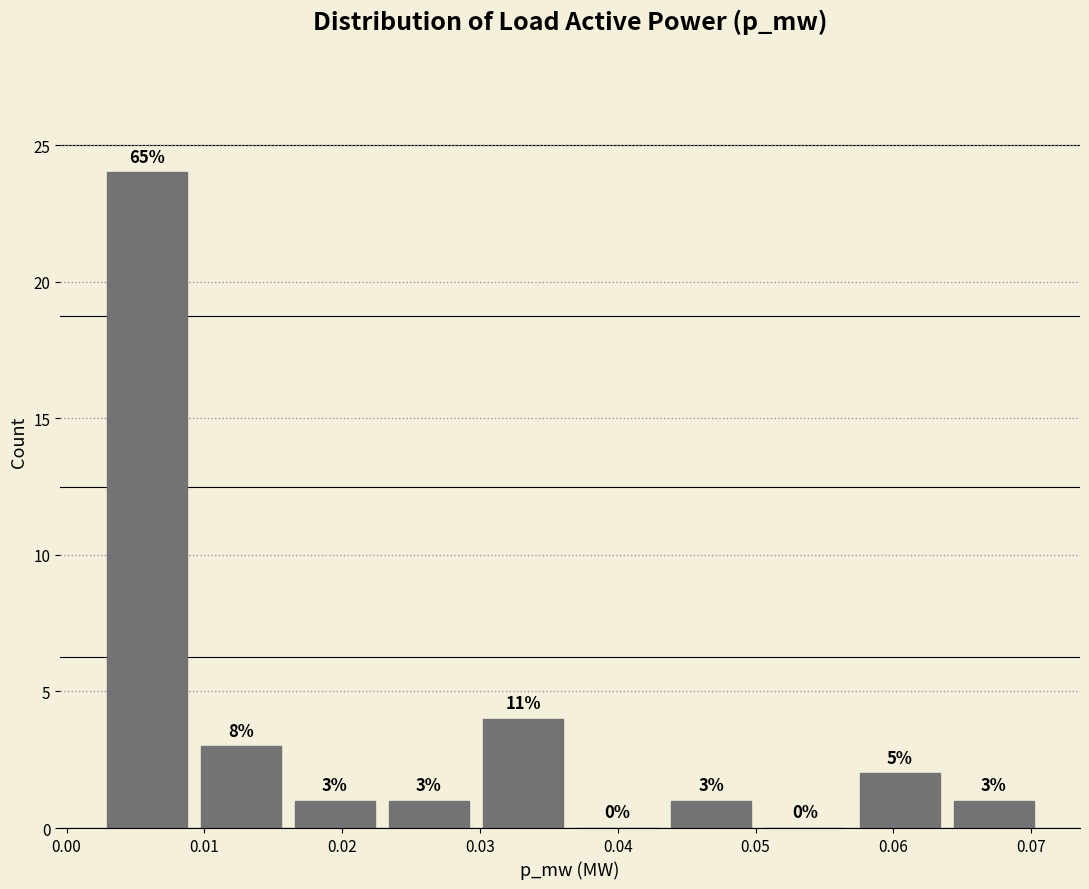

Over which range of the x-axis is the bar tallest?

0.002 to 0.009